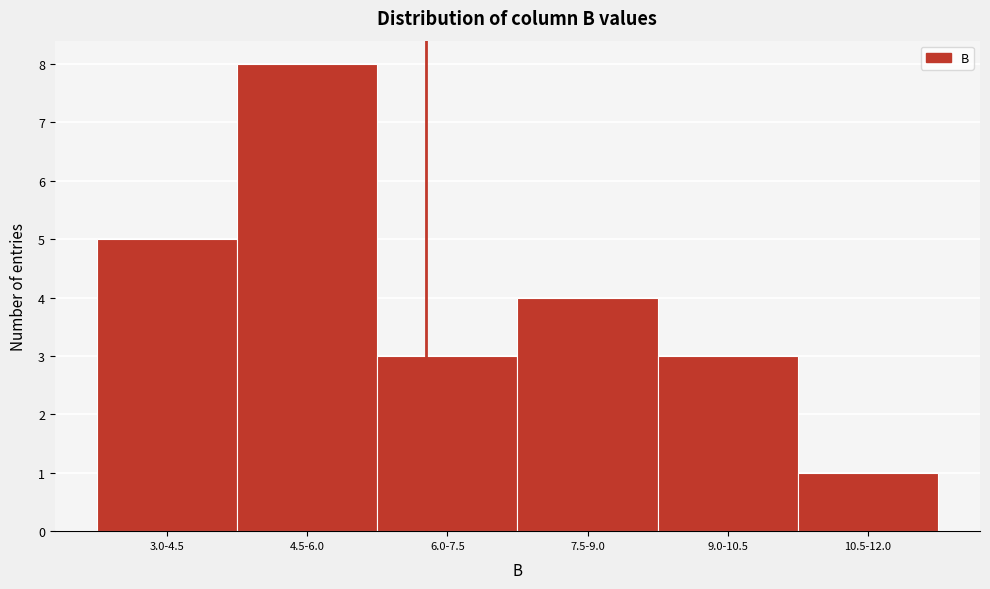

Reading right to left, list all the values displayed in this chart.

1	3	4	3	8	5